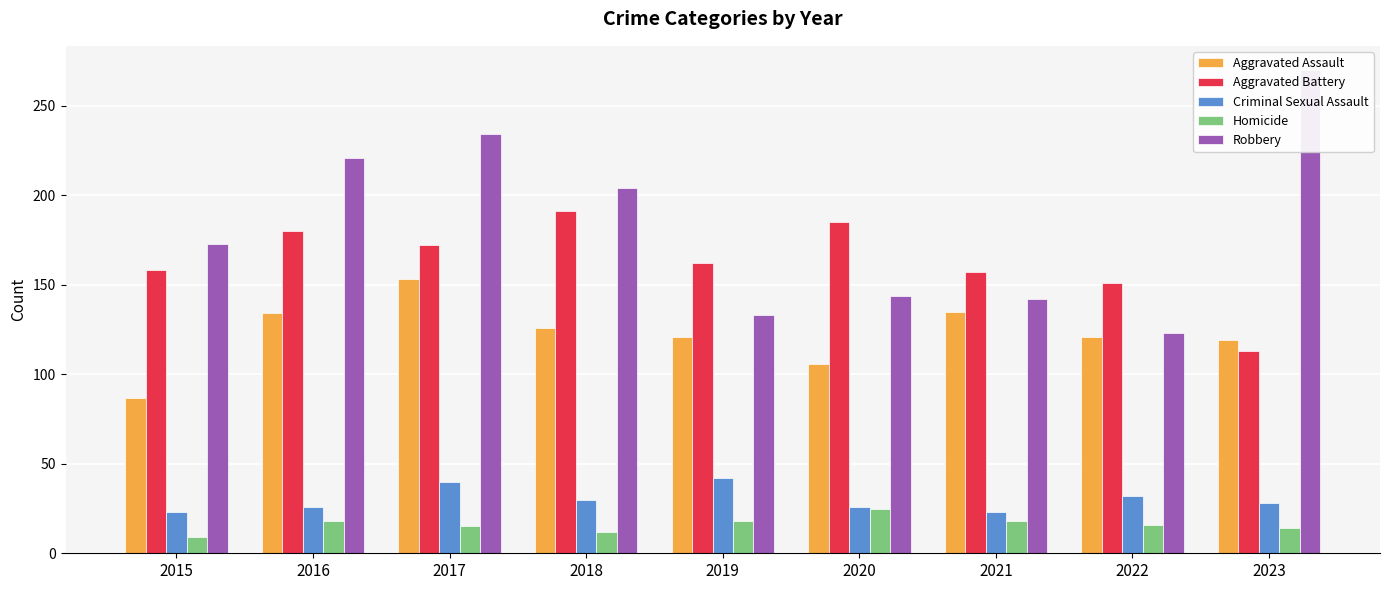

What is the average value of the Robbery series?

183